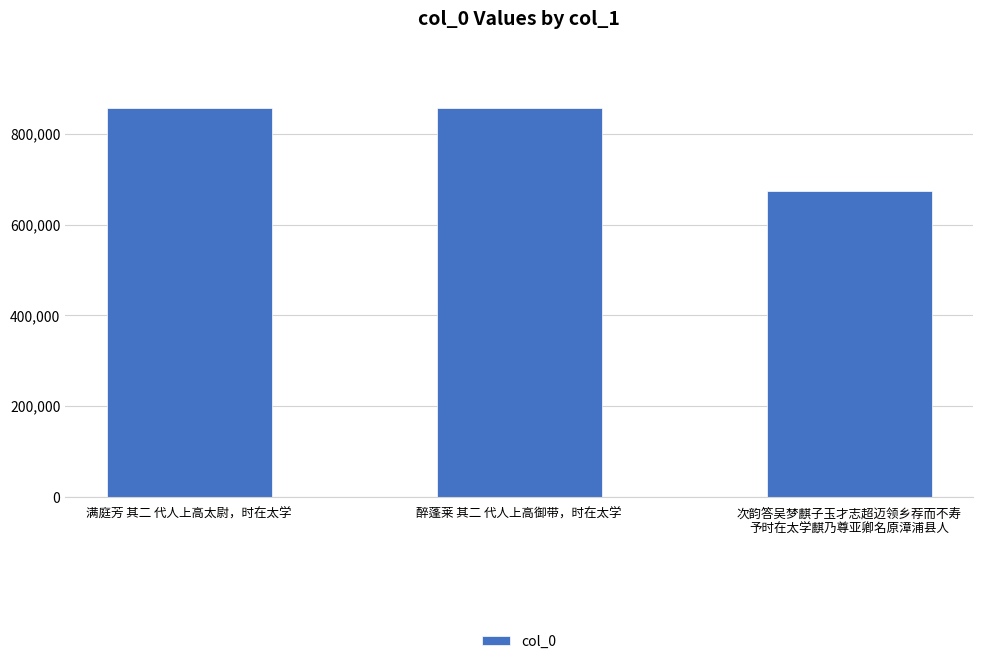

How many values are below 856626?

1